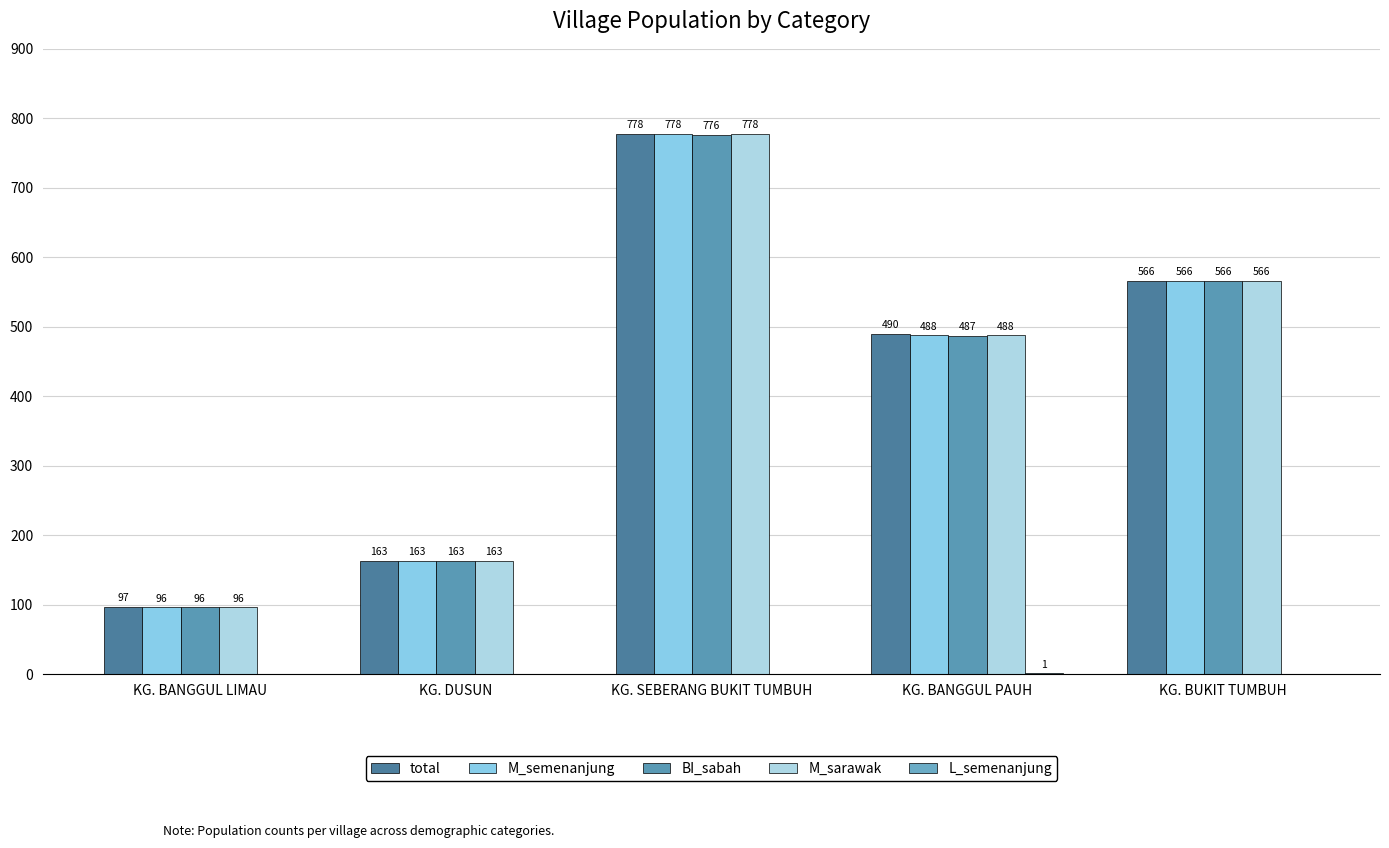

How many groups of bars are there?

5